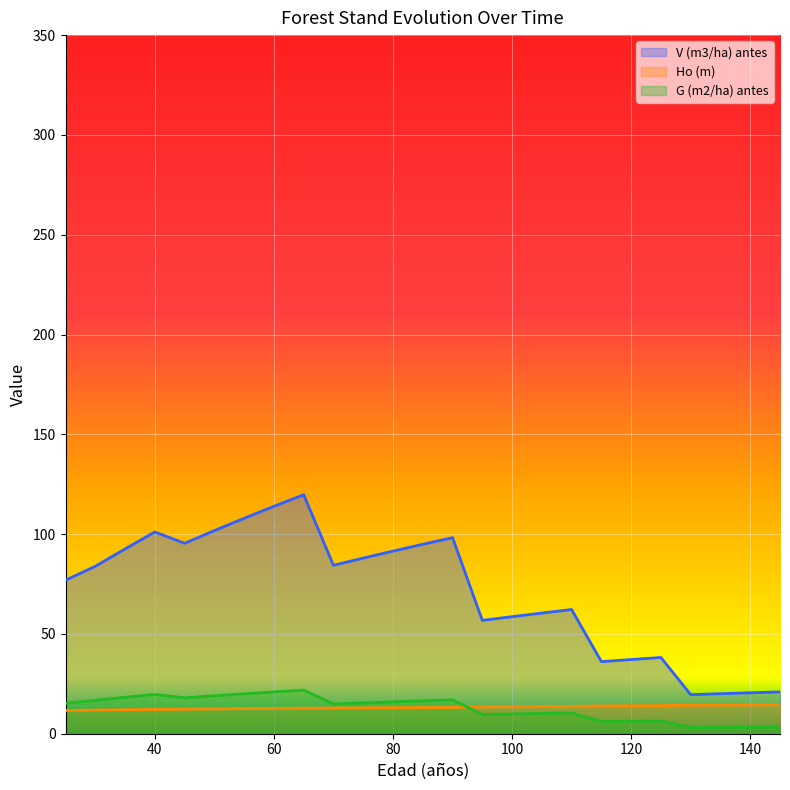

What value does the V (m3/ha) antes series have at 75?

88.0